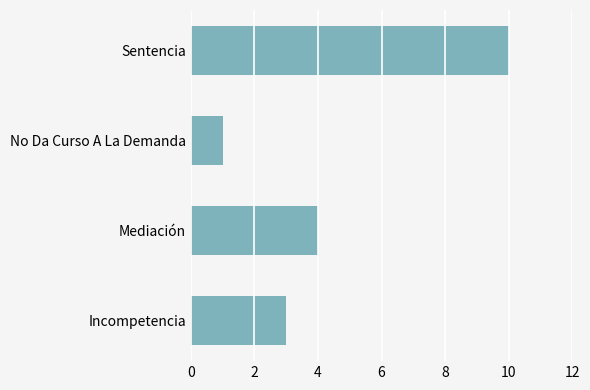

Is it true that the value at Mediación is 4?

True